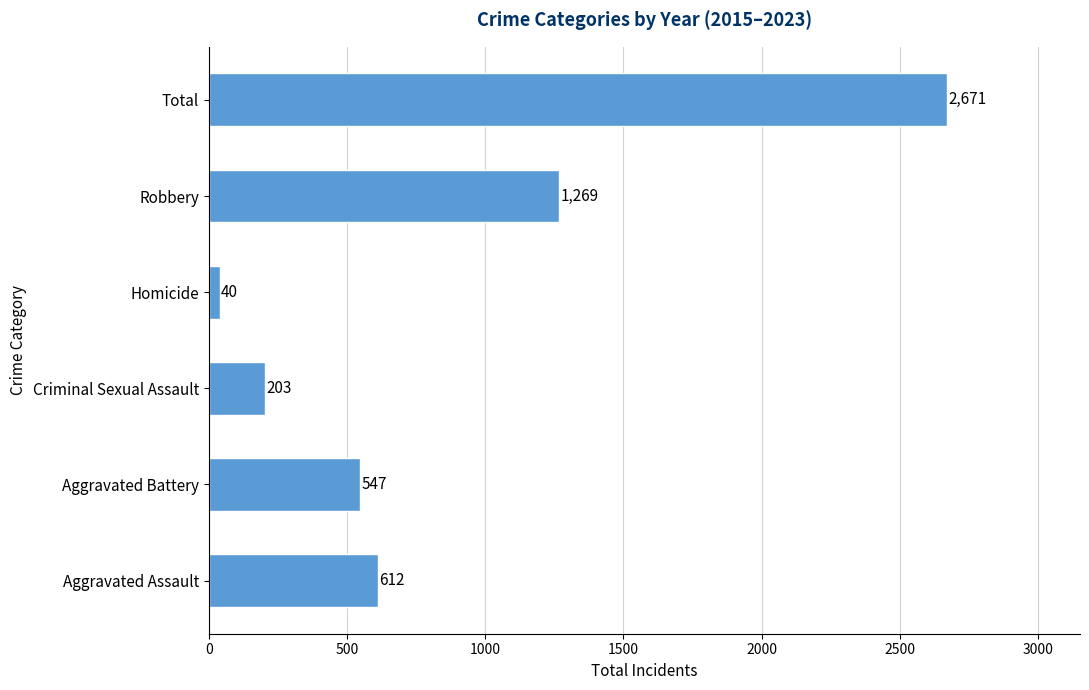

What is the average value?

890